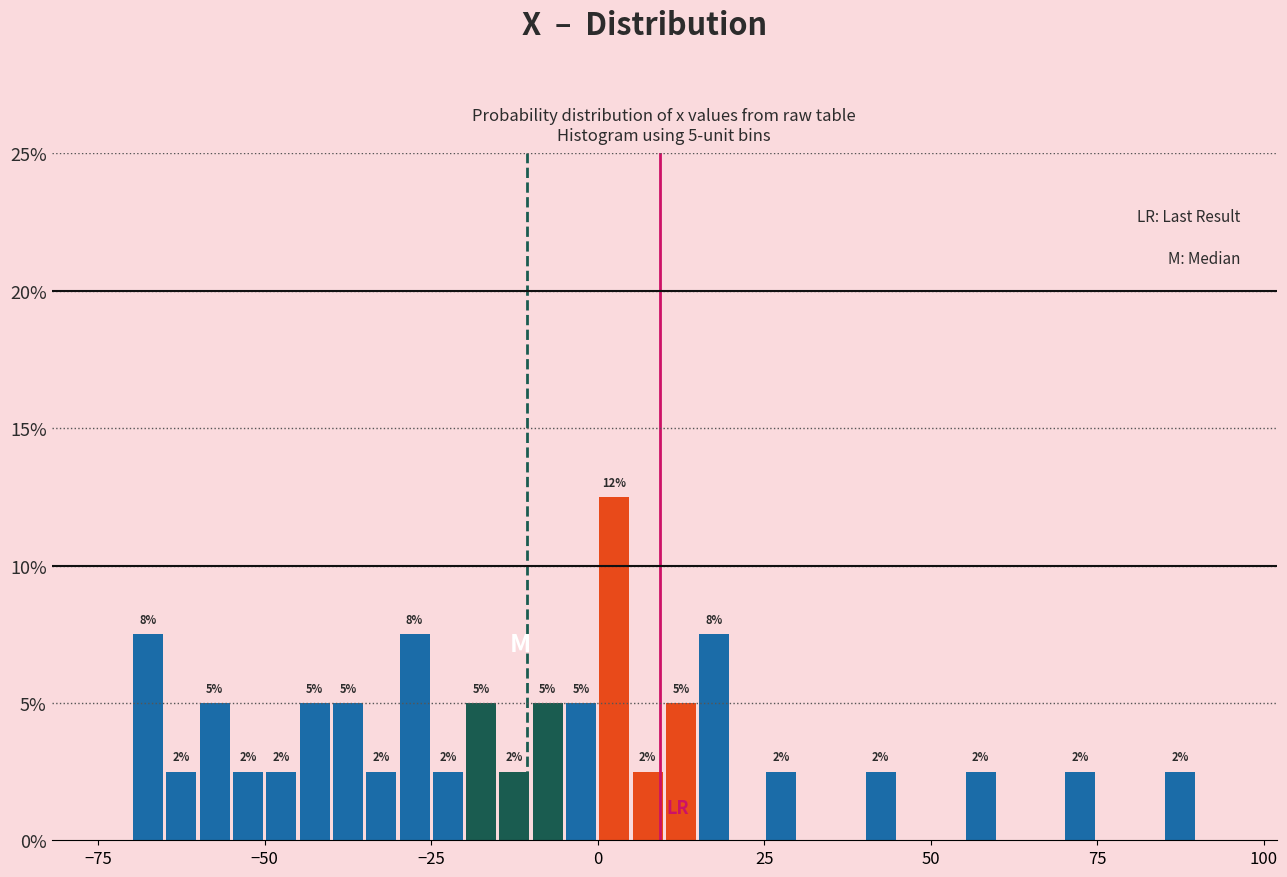

Read against the x-axis, roughly where is the centre of the tallest bar?

5